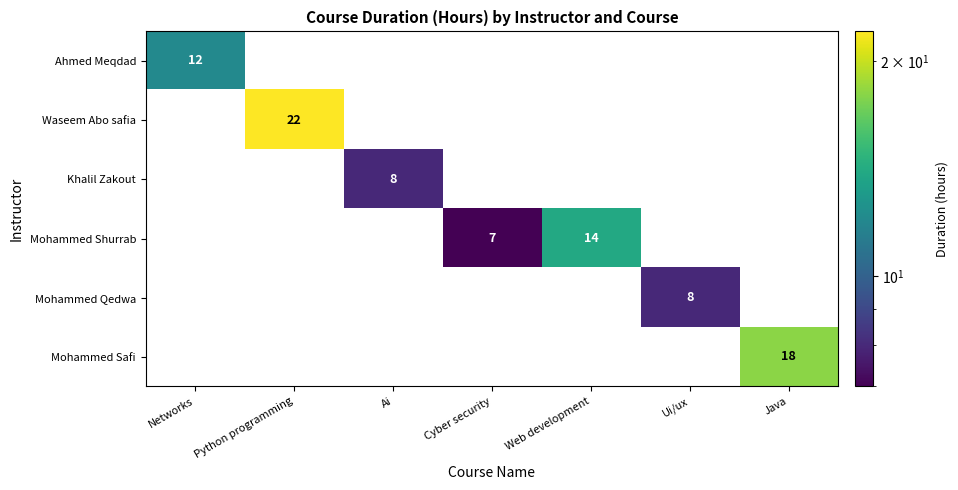

Is it true that Mohammed Shurrab equals 12 at Cyber security?

False